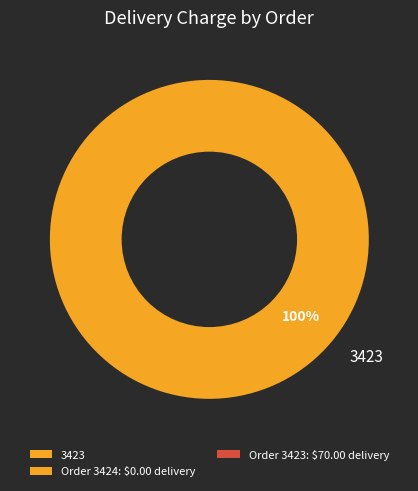

Rank the categories by value from highest to lowest.

3423